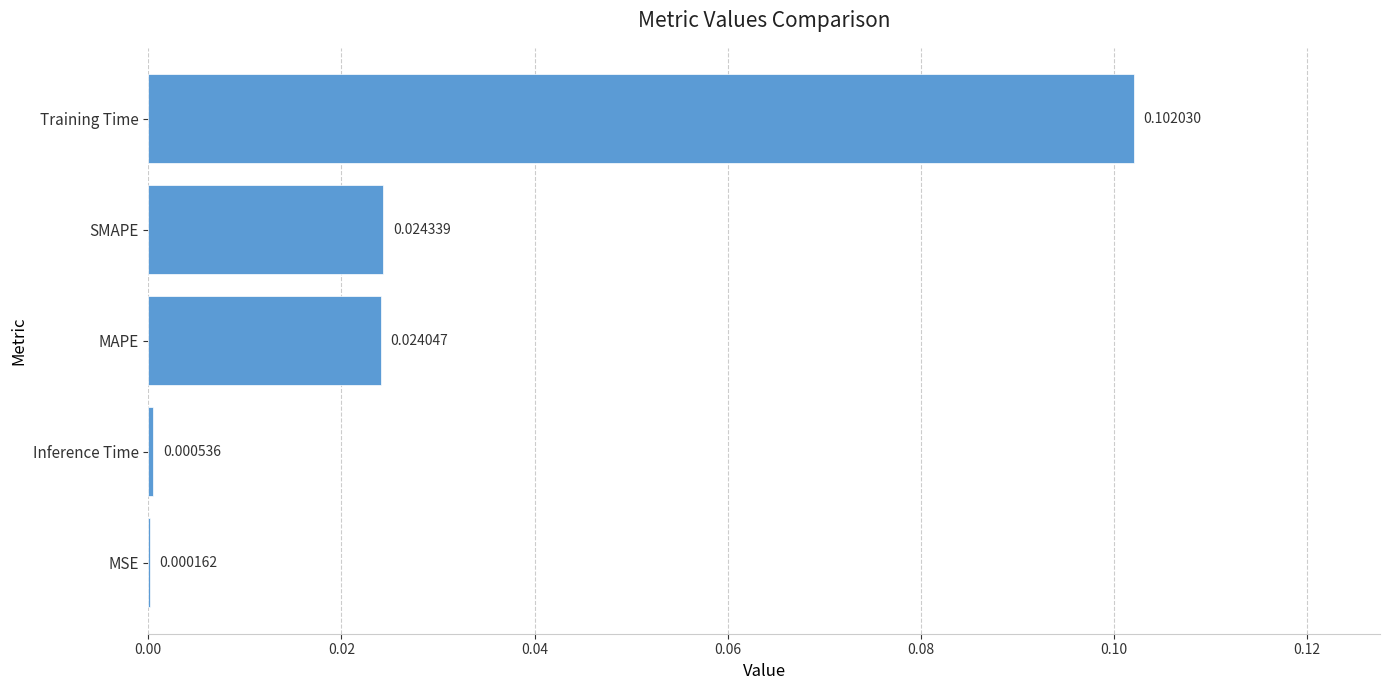

At which label is the value closest to 0?

MSE